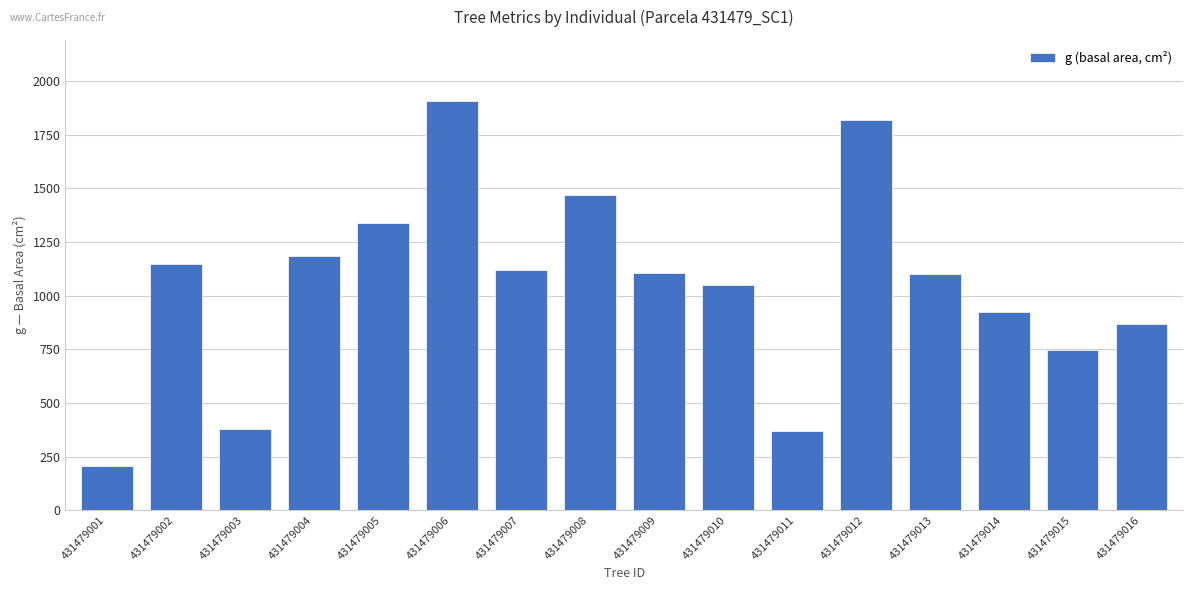

How many values are below 1106?

8